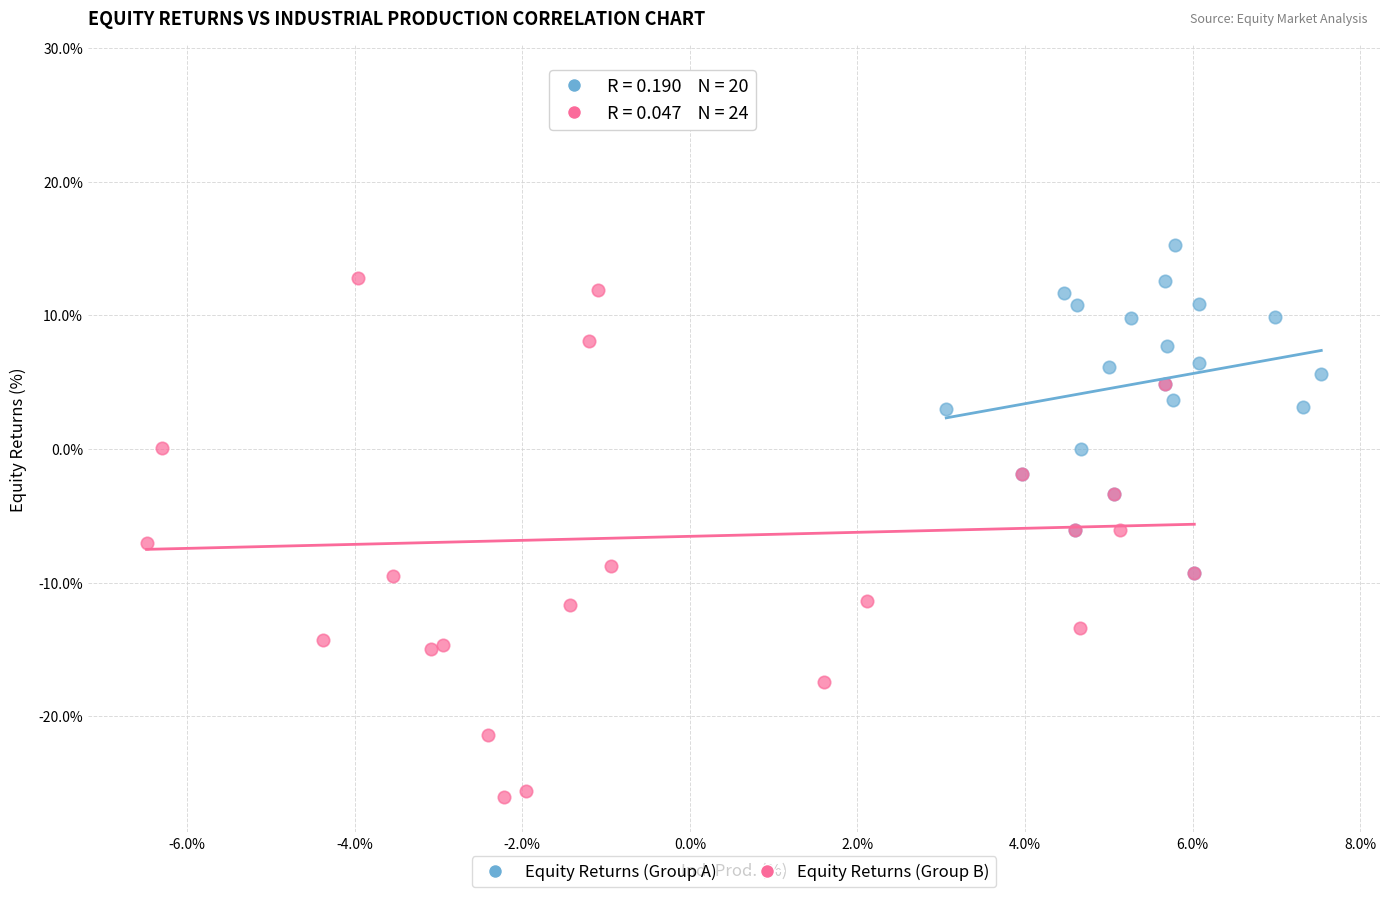

Which series contains the lowest Y value?

Equity Returns (Group B)